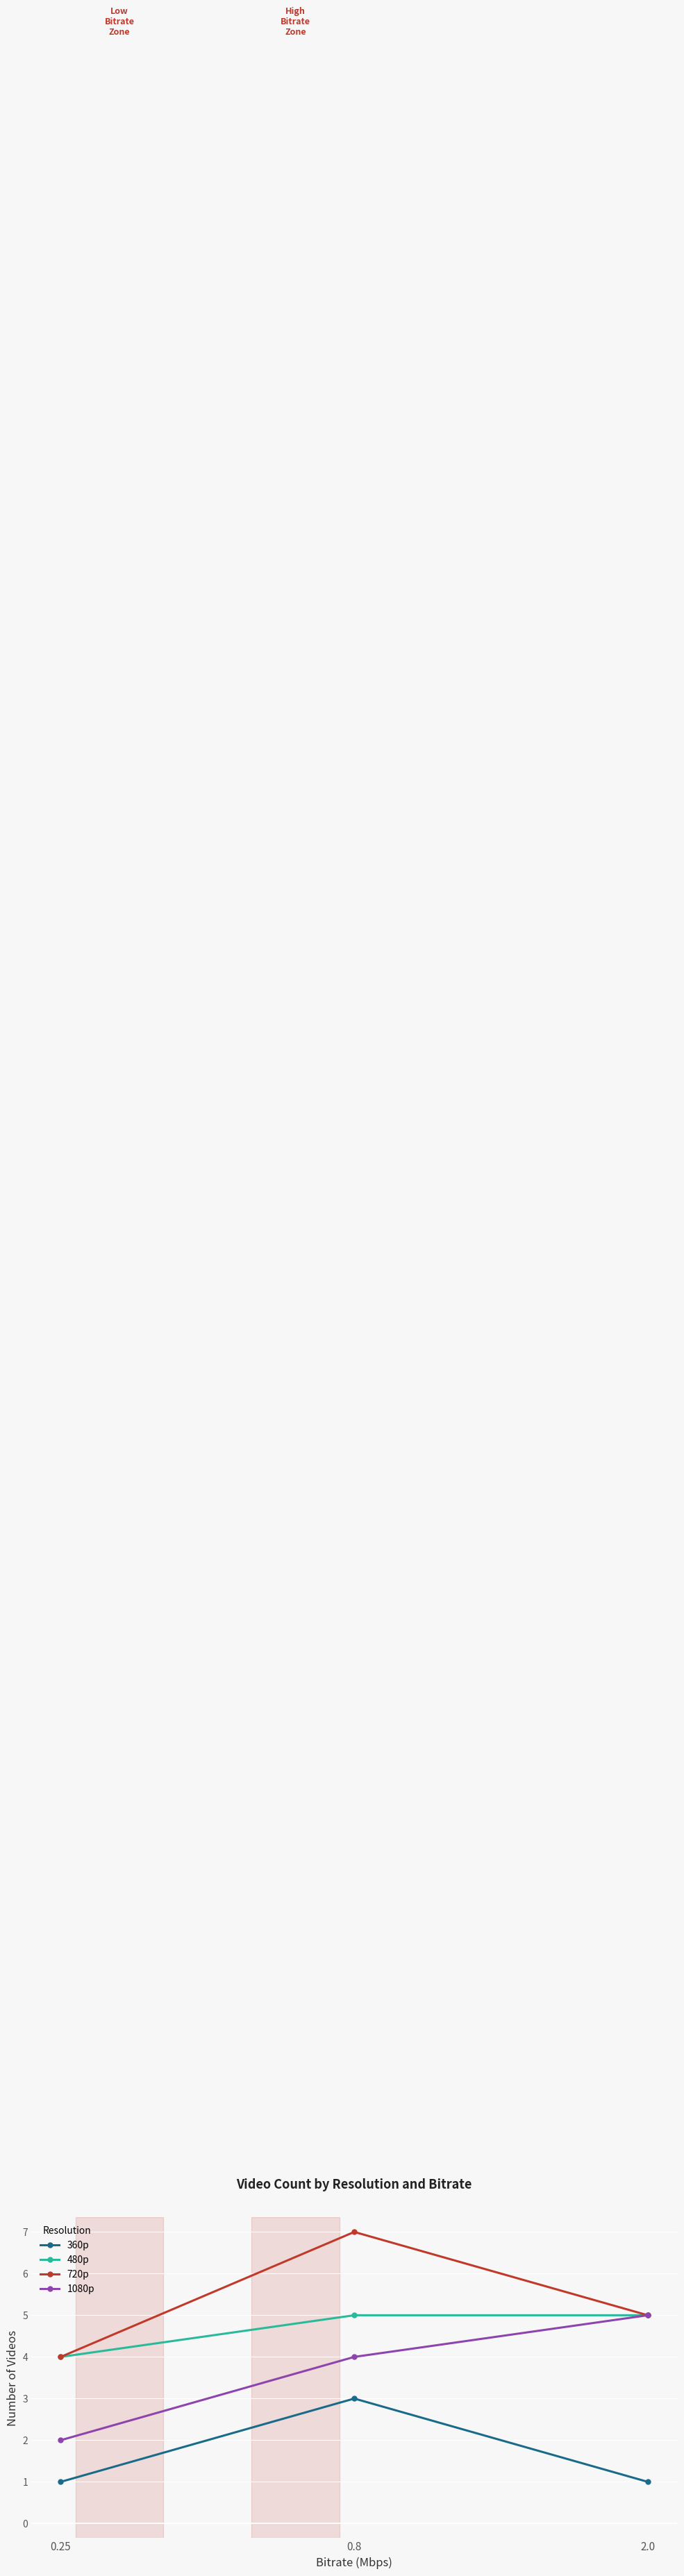

What is the label of the 1st point from the left?

0.25